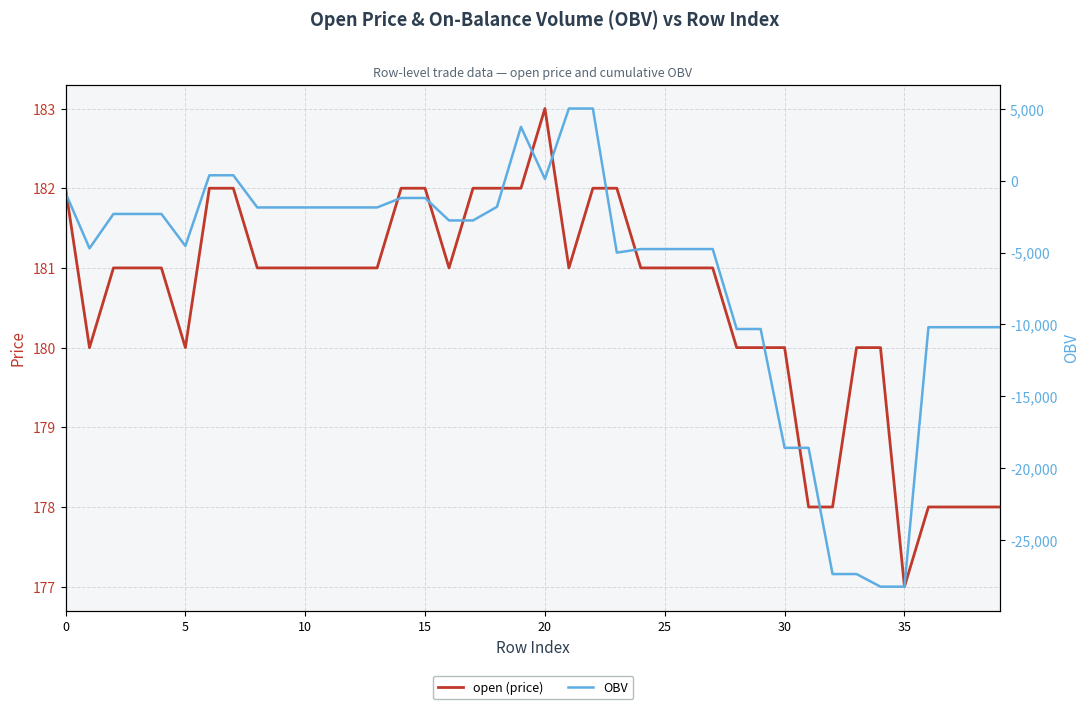

The value of open (price) at 34 is 111.8. True or false?

False